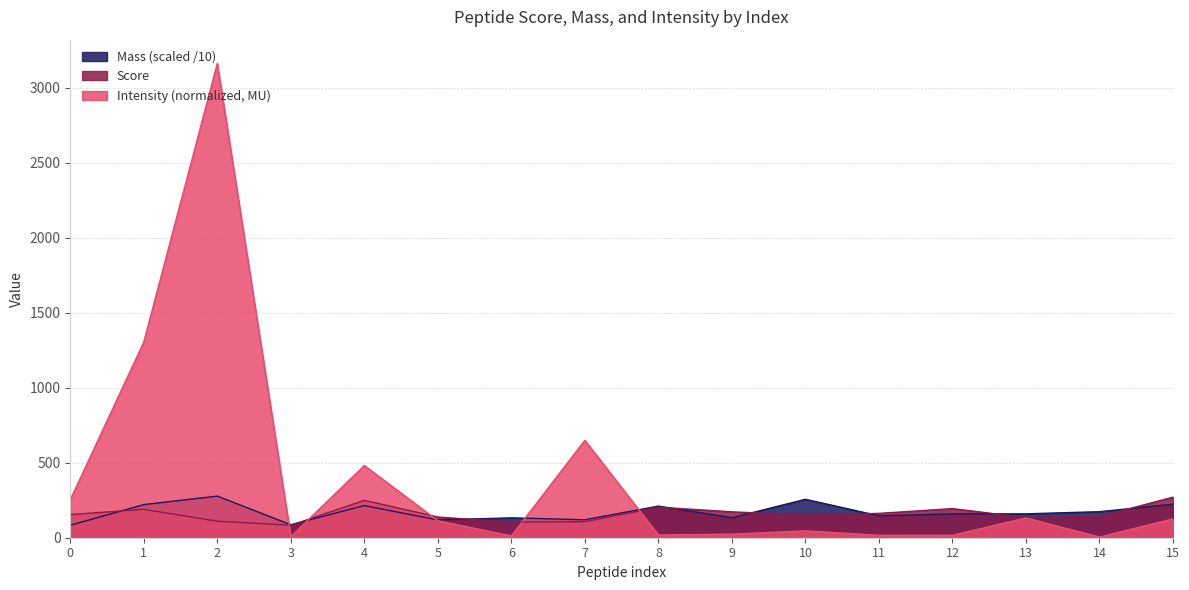

In Intensity (normalized), how many points are higher than both neighbors (excluding endpoints)?

5